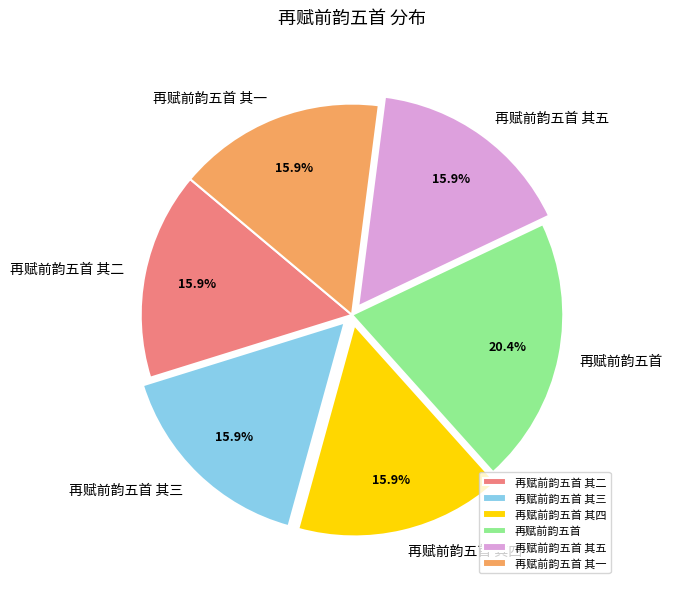

How many segments does this pie chart have?

6